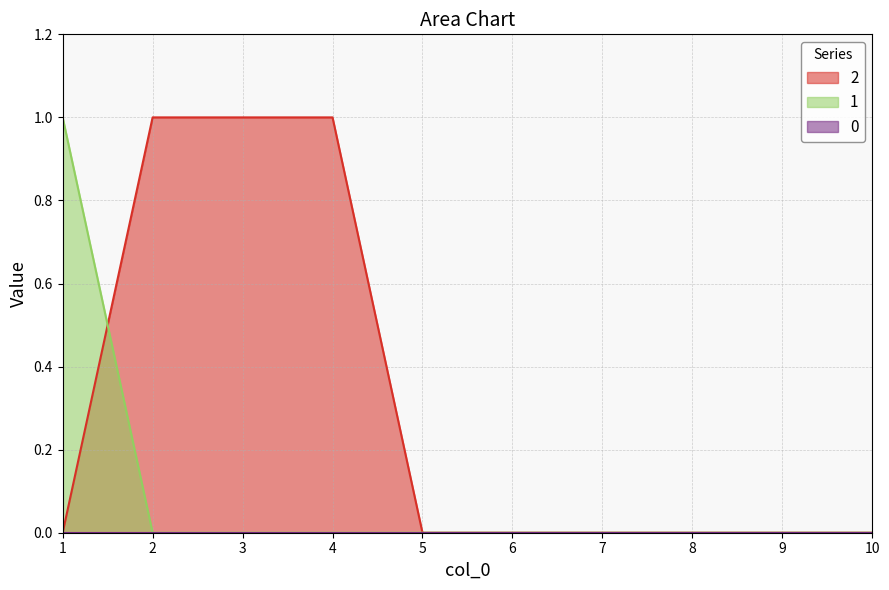

At how many categories does at least one series exceed 0?

4